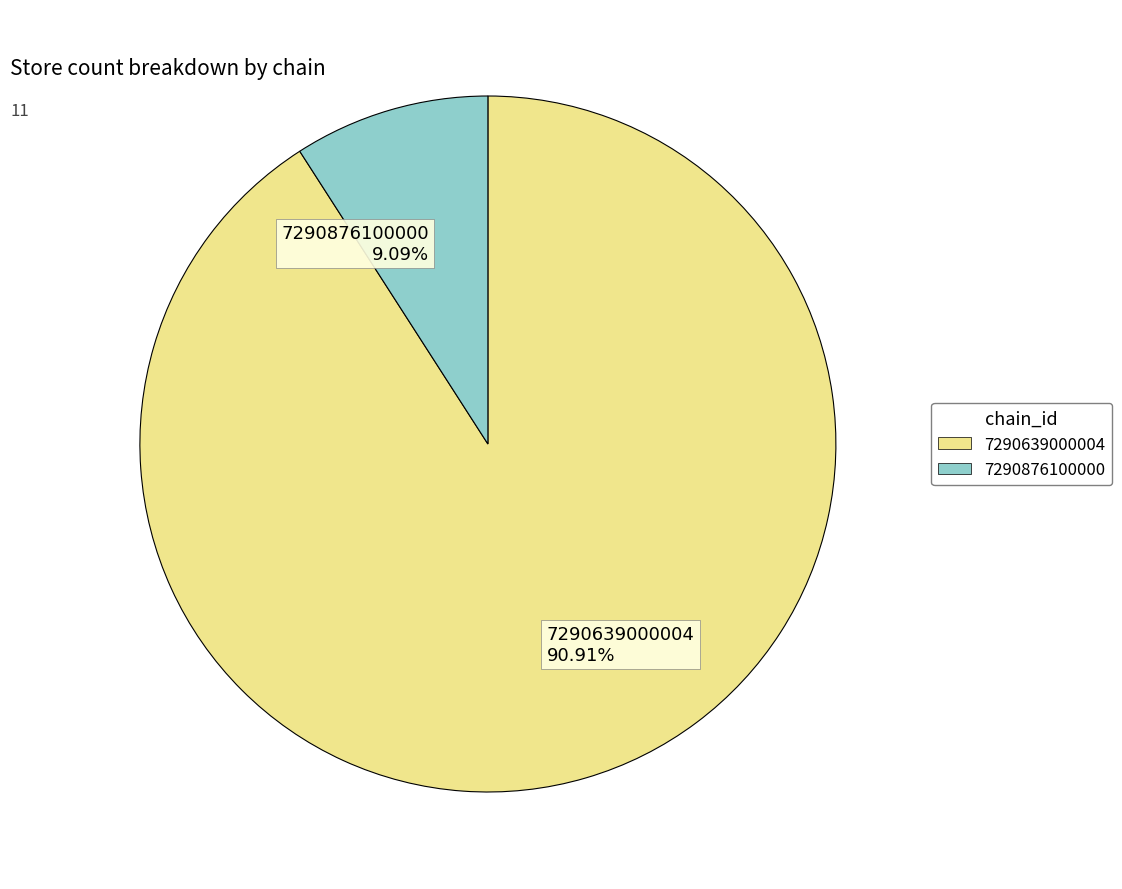

Combined, what portion of the pie is 7290876100000 and 7290639000004?

100.0%